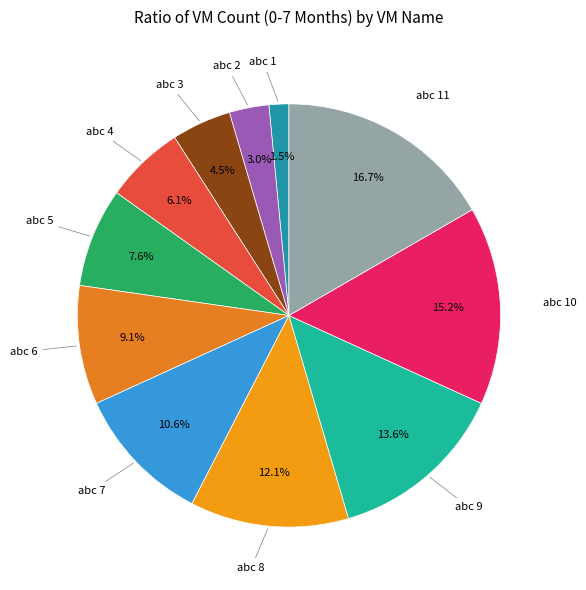

To the nearest percent, what percentage of the pie is abc 2?

3%